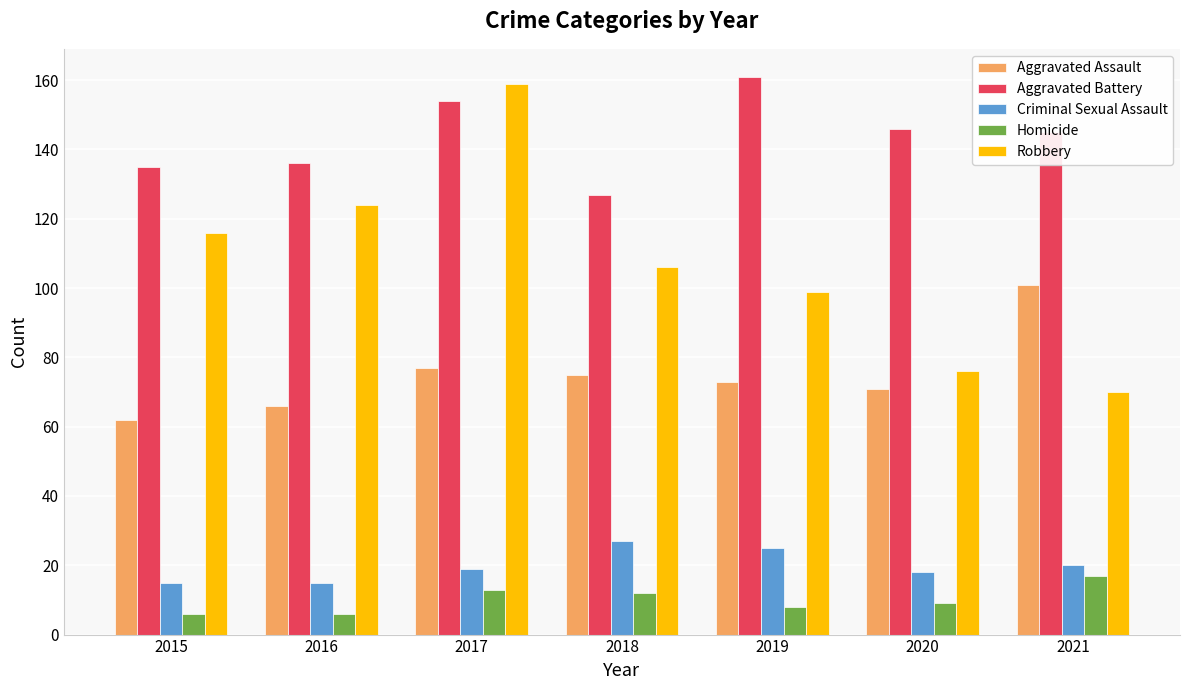

Rank the categories by Aggravated Assault value from highest to lowest.

2021, 2017, 2018, 2019, 2020, 2016, 2015